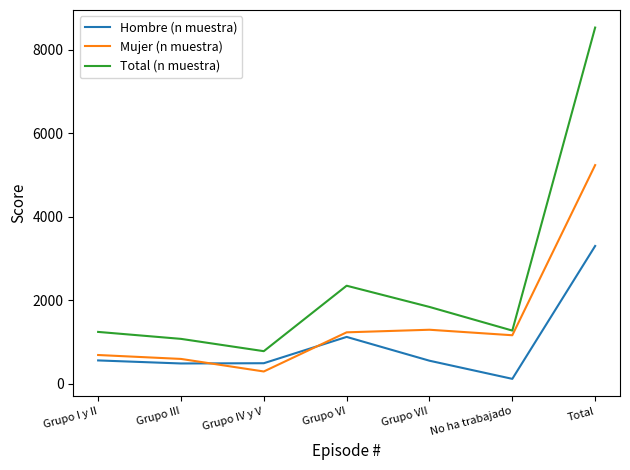

List the series in order of their overall mean, lowest first.

Hombre (n muestra), Mujer (n muestra), Total (n muestra)